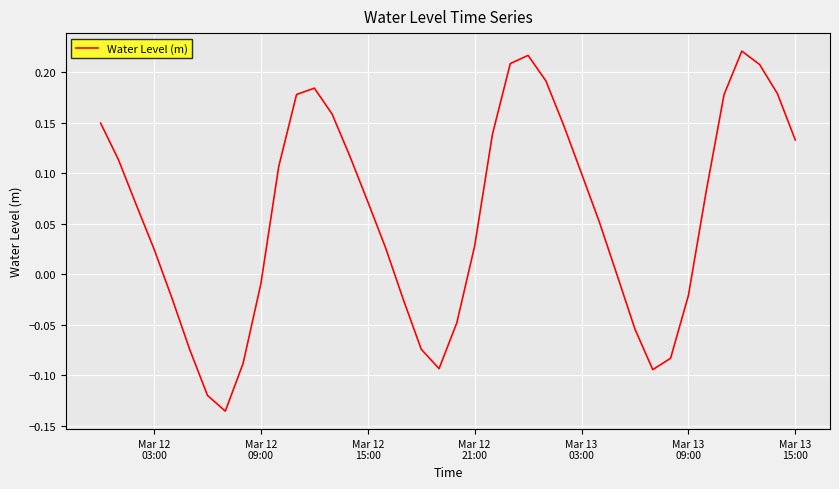

How many lines are shown in the chart?

1